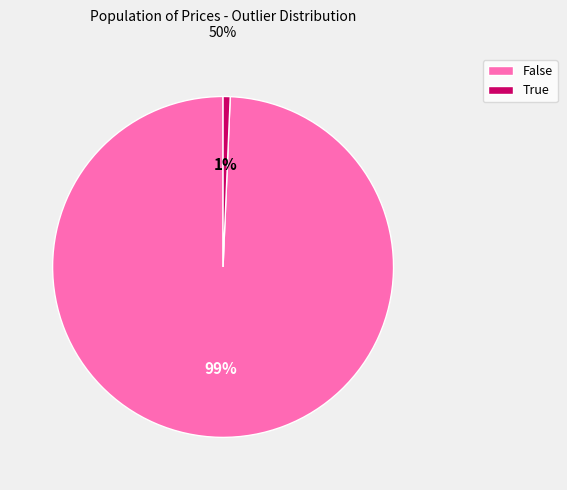

The False slice represents 88% of the pie. True or false?

False